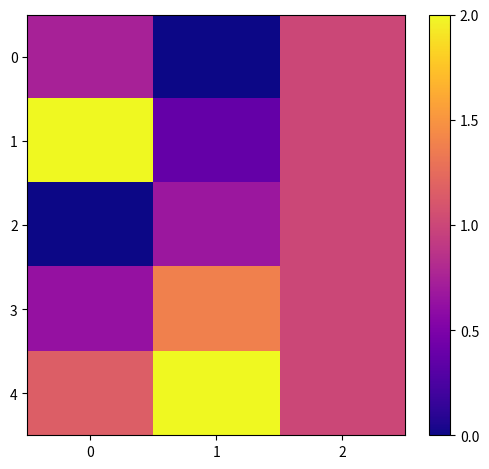

At 0, list the series in order from smallest to largest.

2, 3, 0, 4, 1